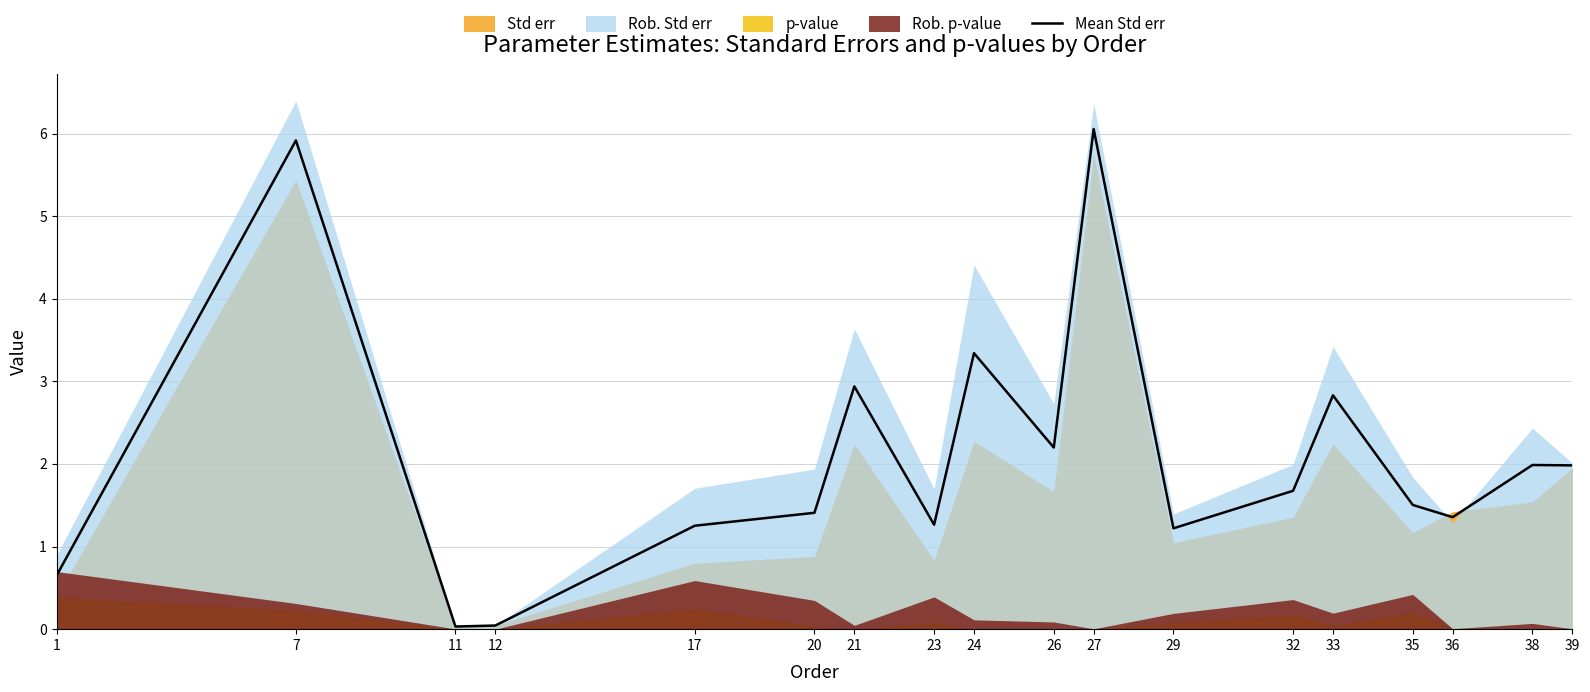

What is the difference between the maximum and minimum values?

6.0